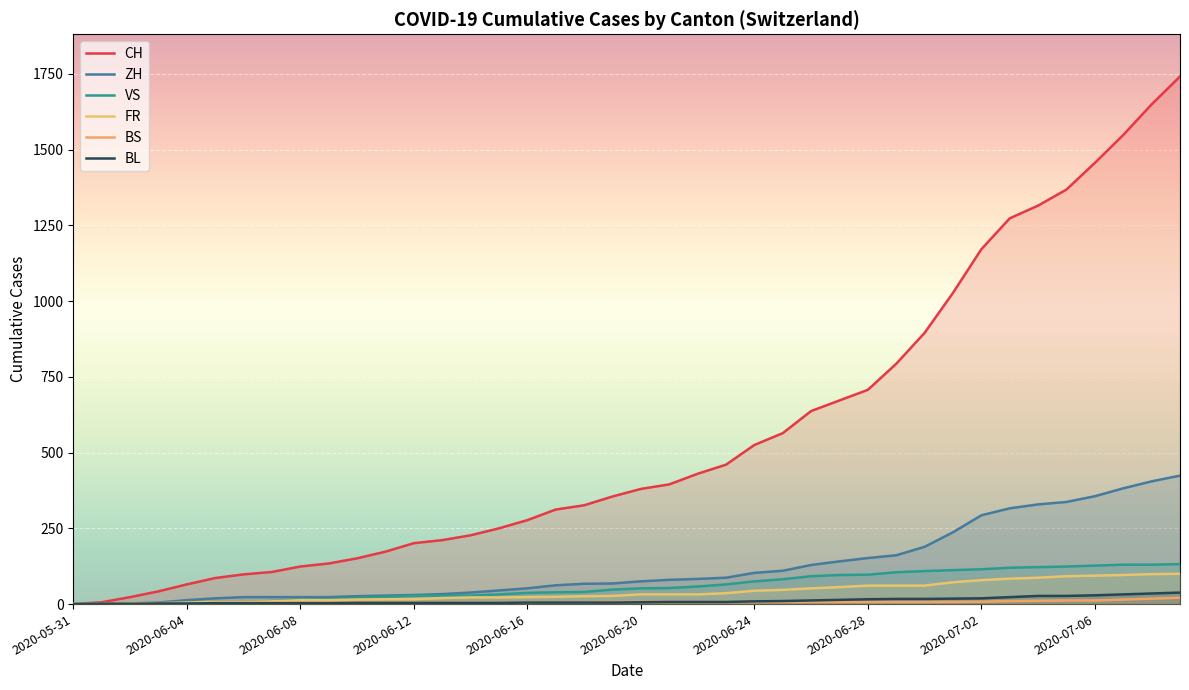

How many lines are shown in the chart?

6